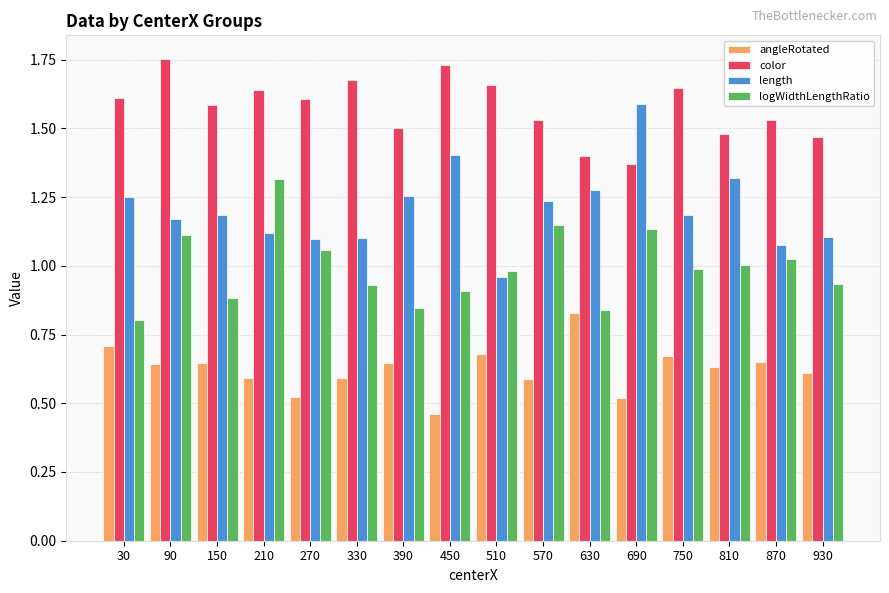

Count the color values in the range 1 to 2.

16